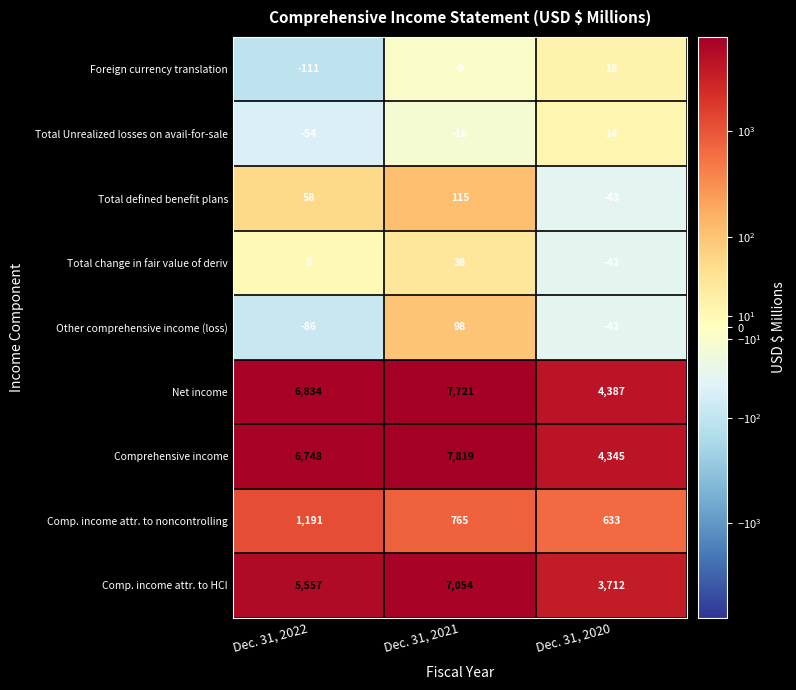

What is the difference between the maximum and minimum values in the Foreign currency translation series?

129